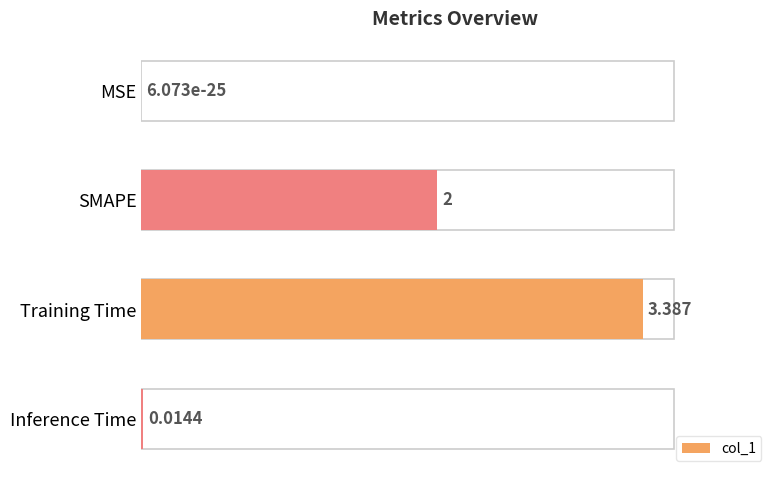

Between MSE and Inference Time, which is larger?

Inference Time